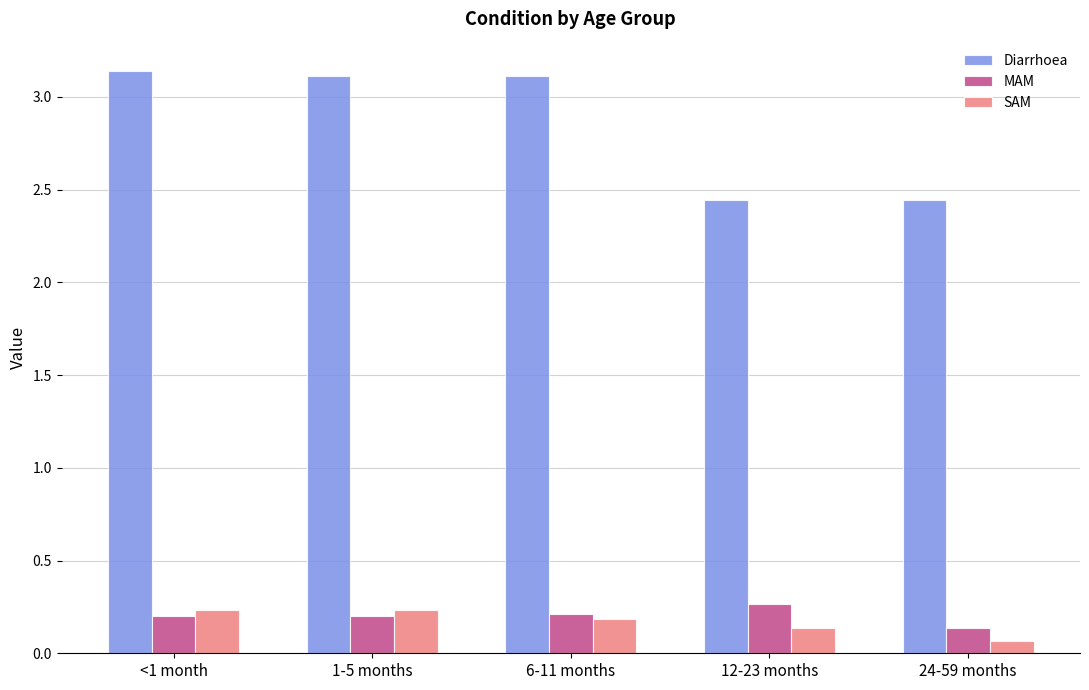

At which category does the chart reach its minimum across all series?

24-59 months